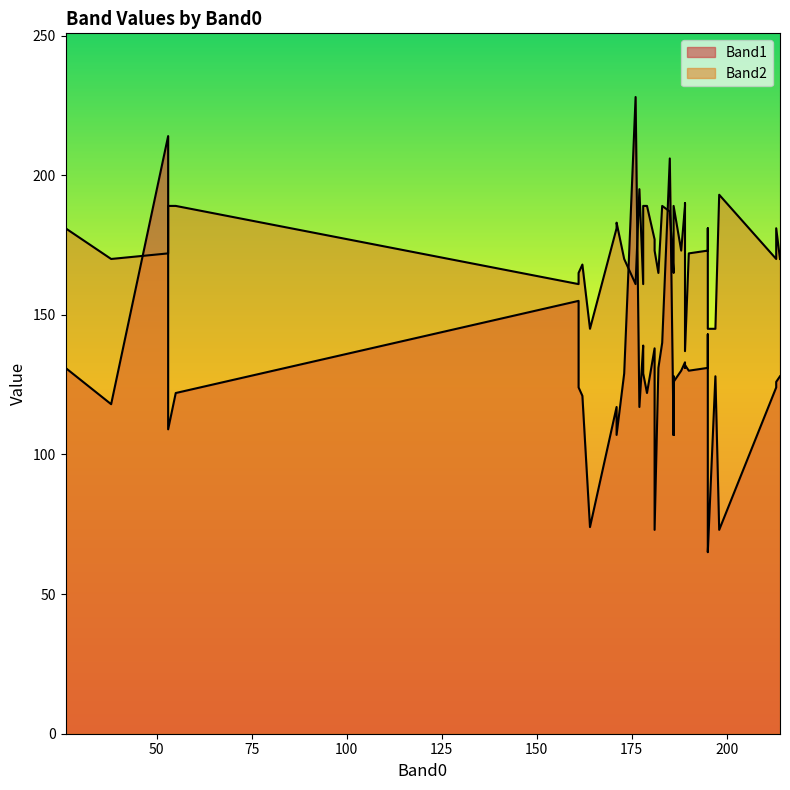

Where is Band2 nearest to the value 166?

186